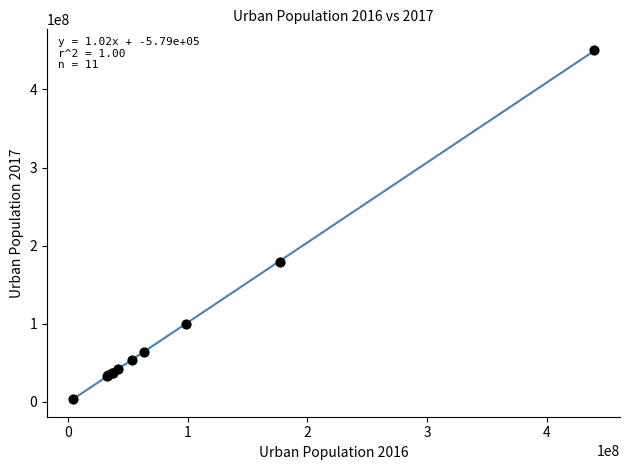

What Y value in the scatter plot is closest to 226978762?

179379296